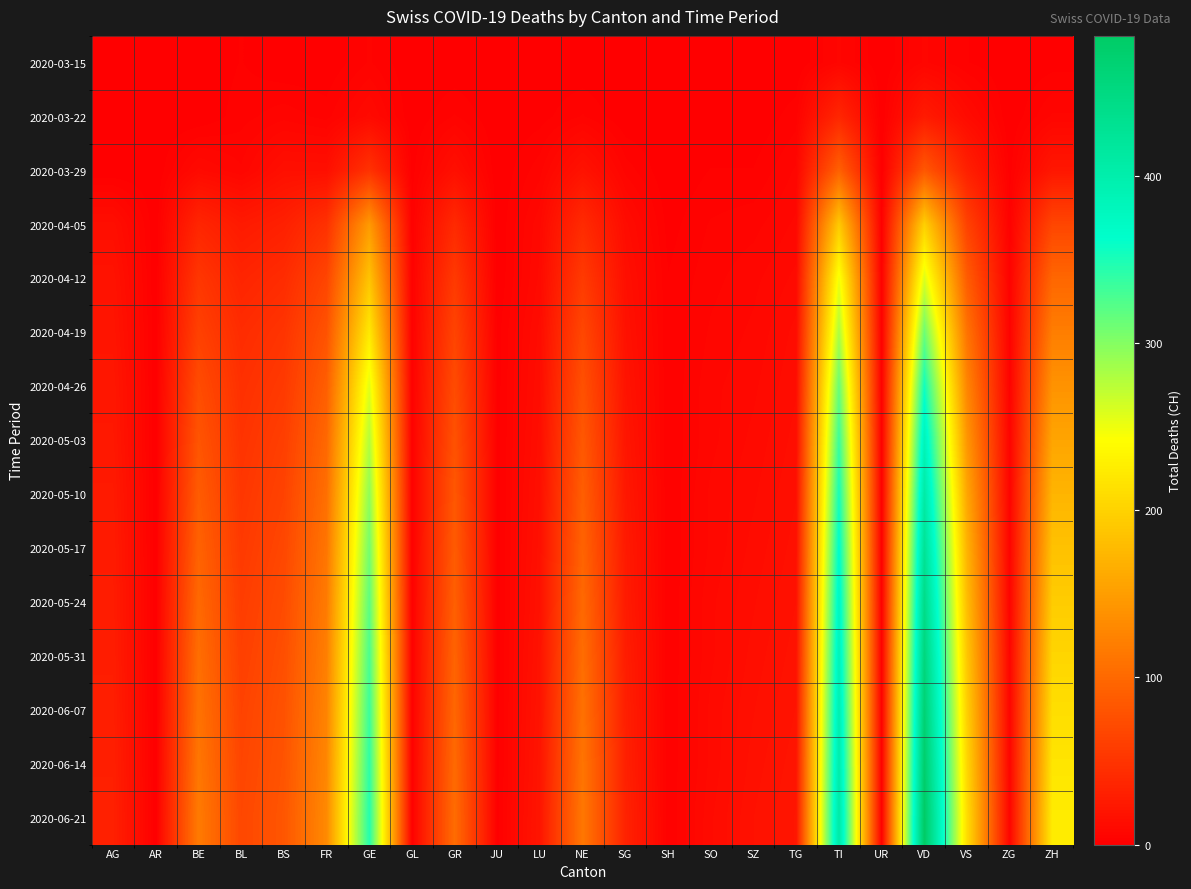

Which series changed the most between FR and LU?

2020-06-21